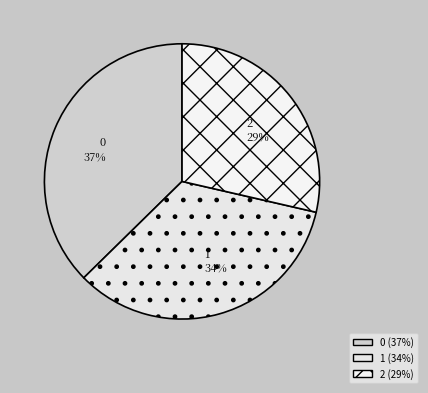

Which has a higher value, 0 37% or 2 29%?

0 37%